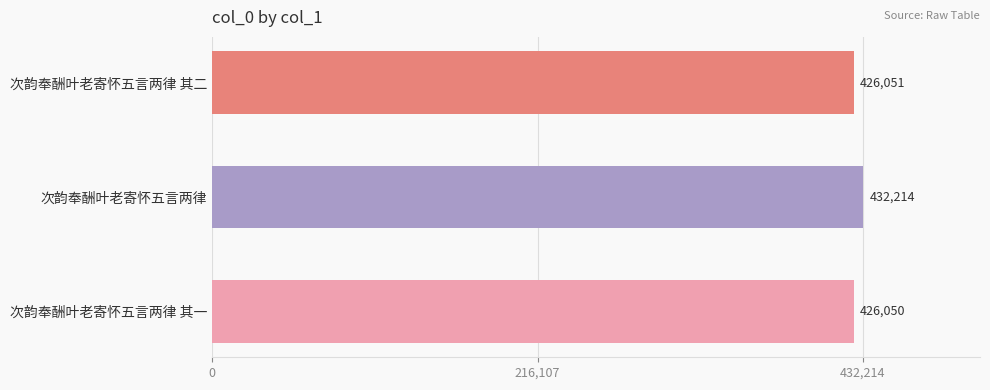

Which label corresponds to the smallest value in the chart?

次韵奉酬叶老寄怀五言两律 其一